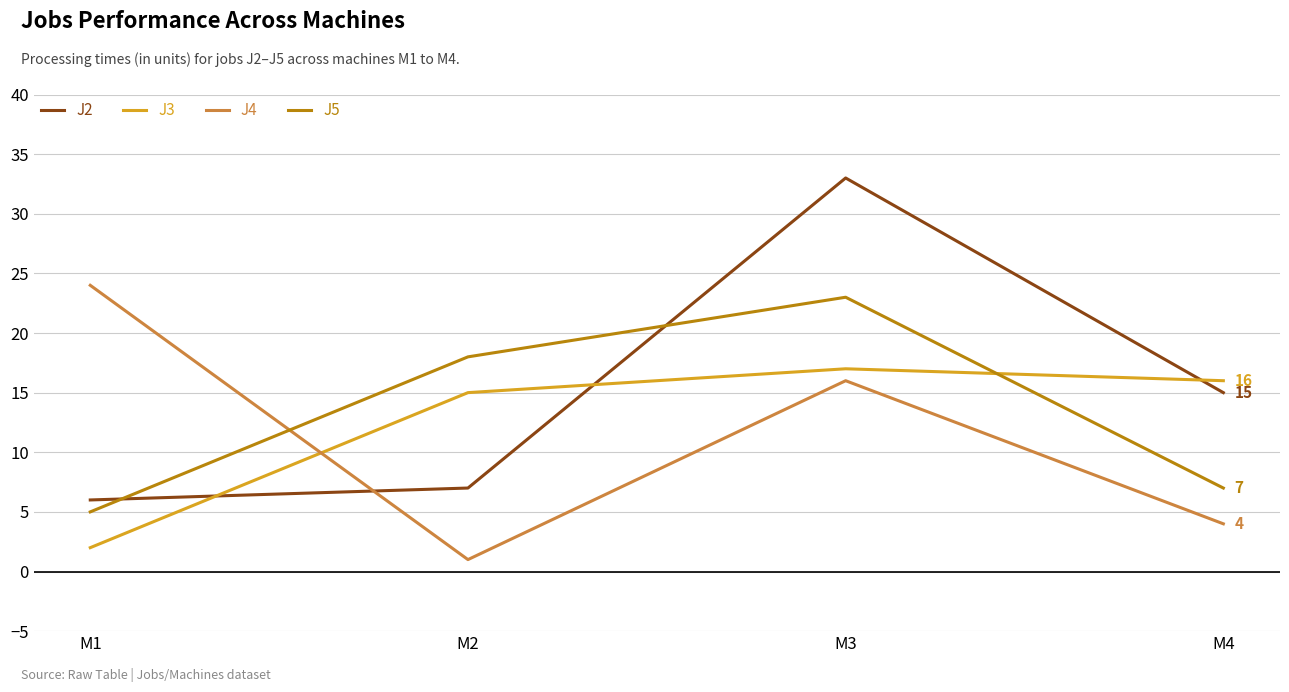

What is the lowest value of the J5 series?

5